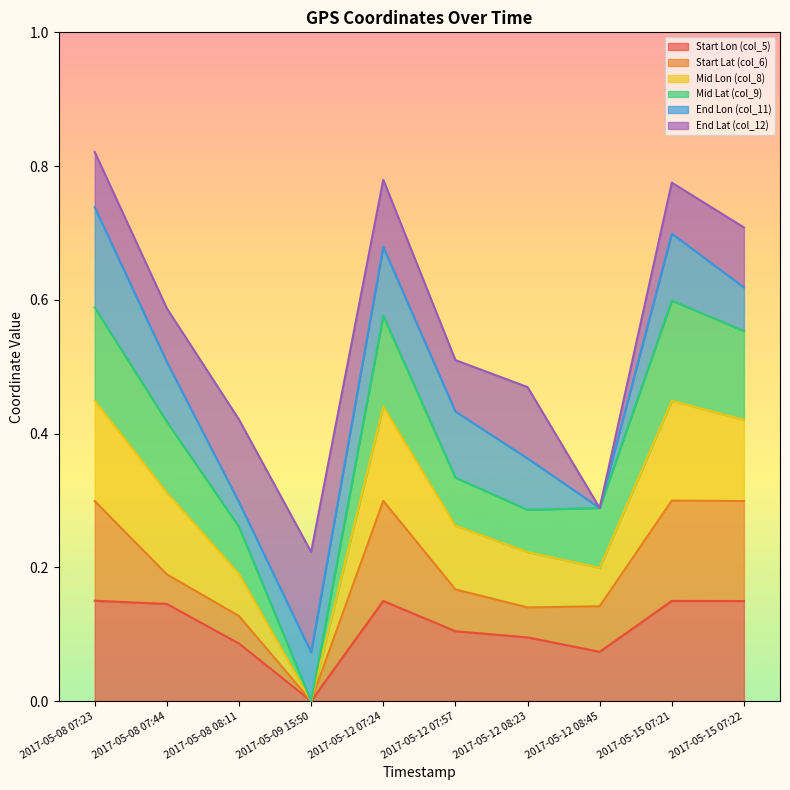

True or false: Start Lon (col_5) has a value of 0.1 at 2017-05-12 07:57.

True